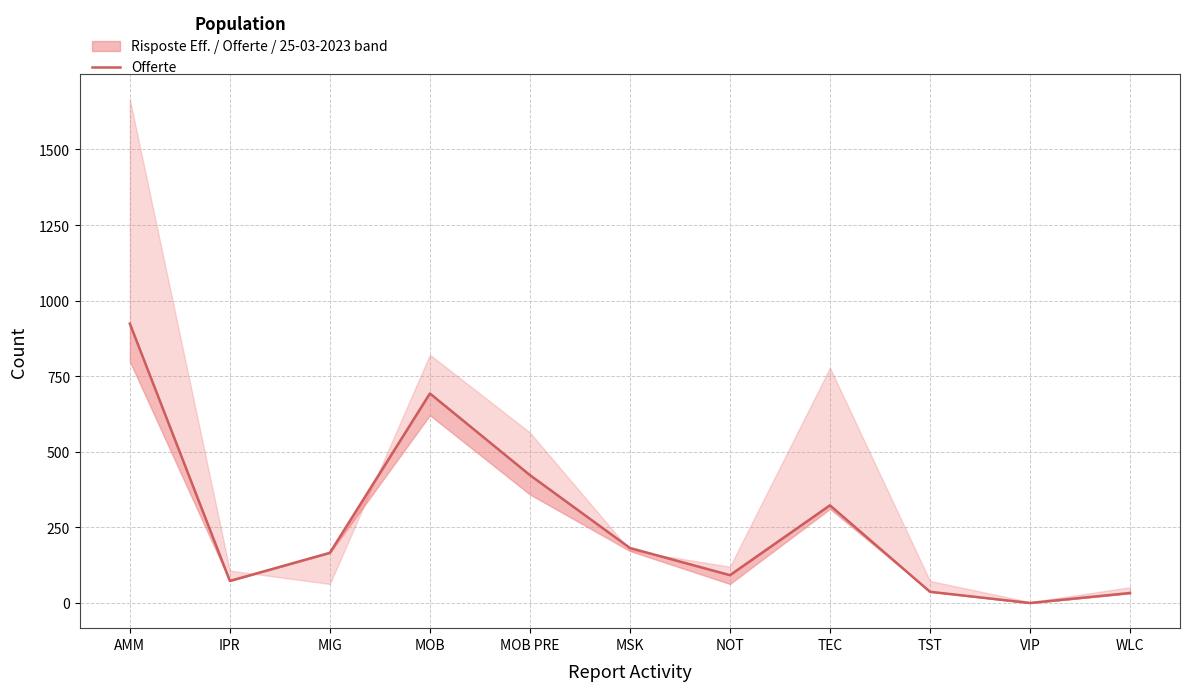

What is the change in value from MIG to MOB PRE?

+257